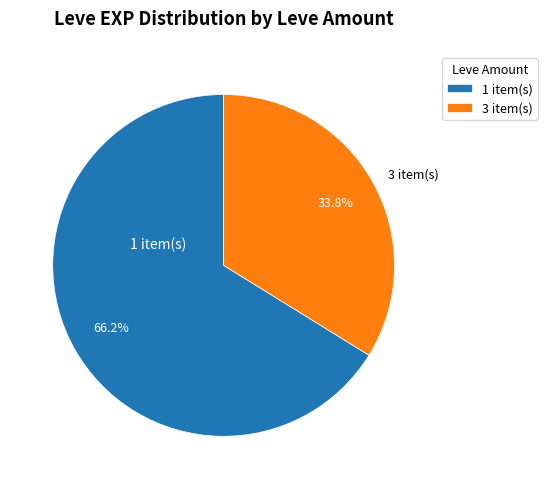

Is there any slice that represents more than half of the pie?

Yes